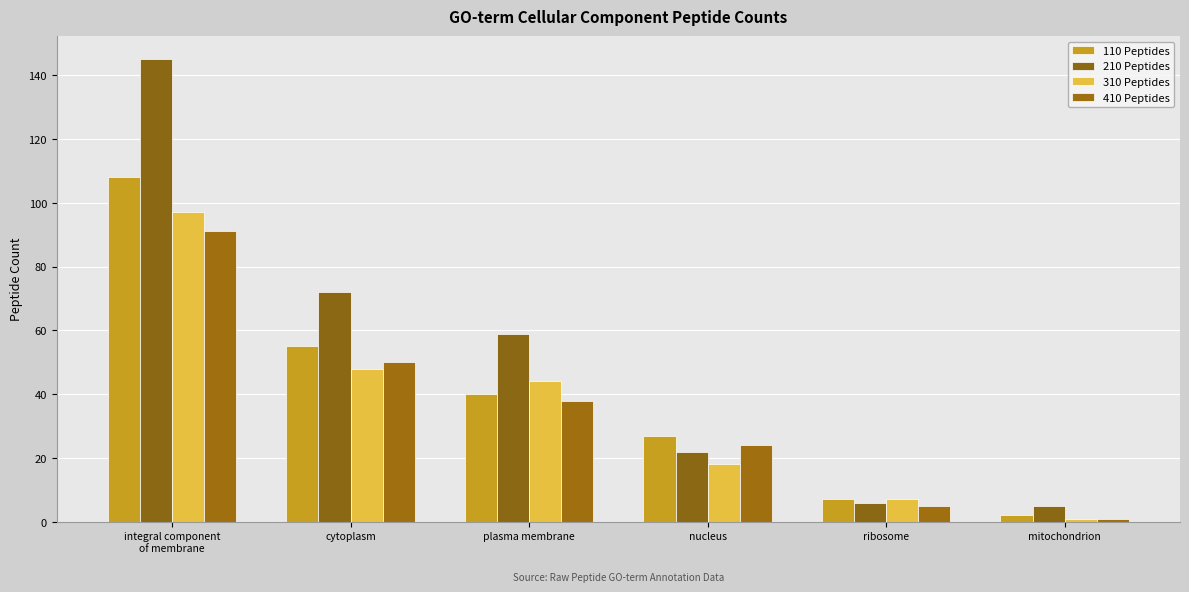

At how many categories does at least one series exceed 60?

2